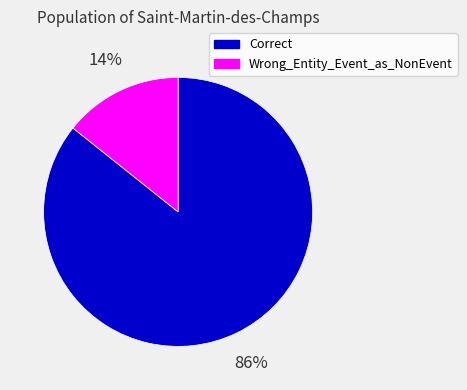

To the nearest percent, what percentage of the pie is Wrong_Entity_Event_as_NonEvent?

14%